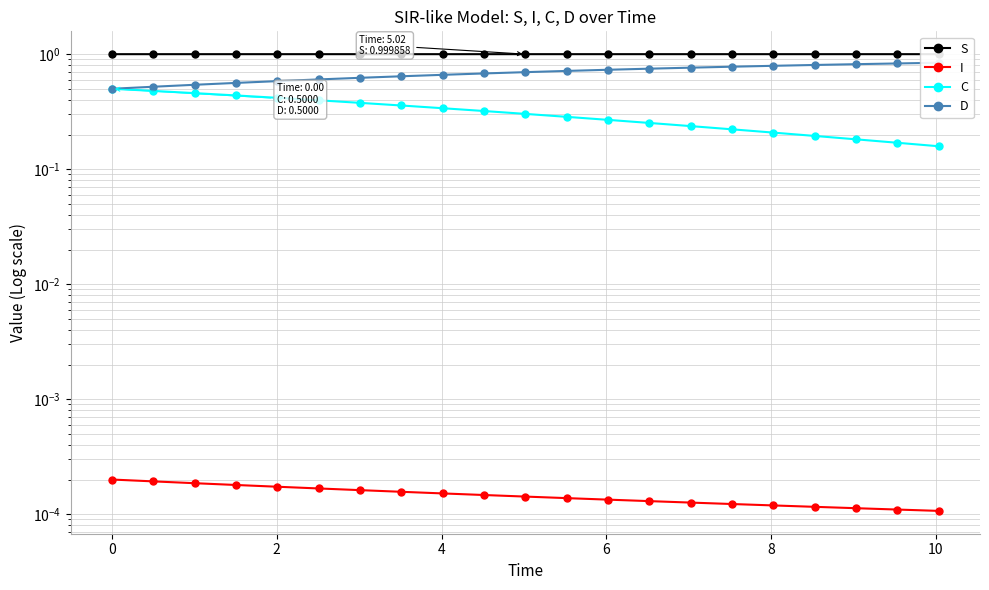

List the series in order of their overall mean, highest first.

S, D, C, I